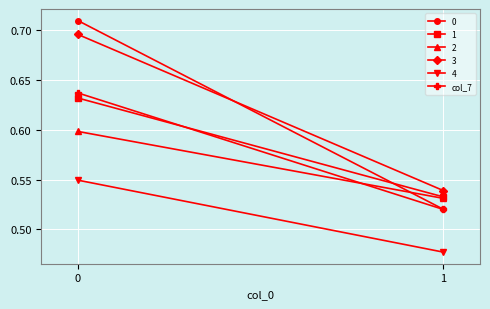

Rank the categories by value from lowest to highest.

1, 0